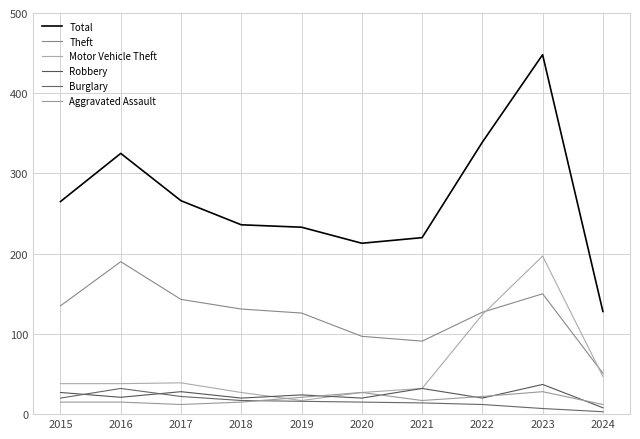

True or false: Motor Vehicle Theft and Total cross at least once.

False